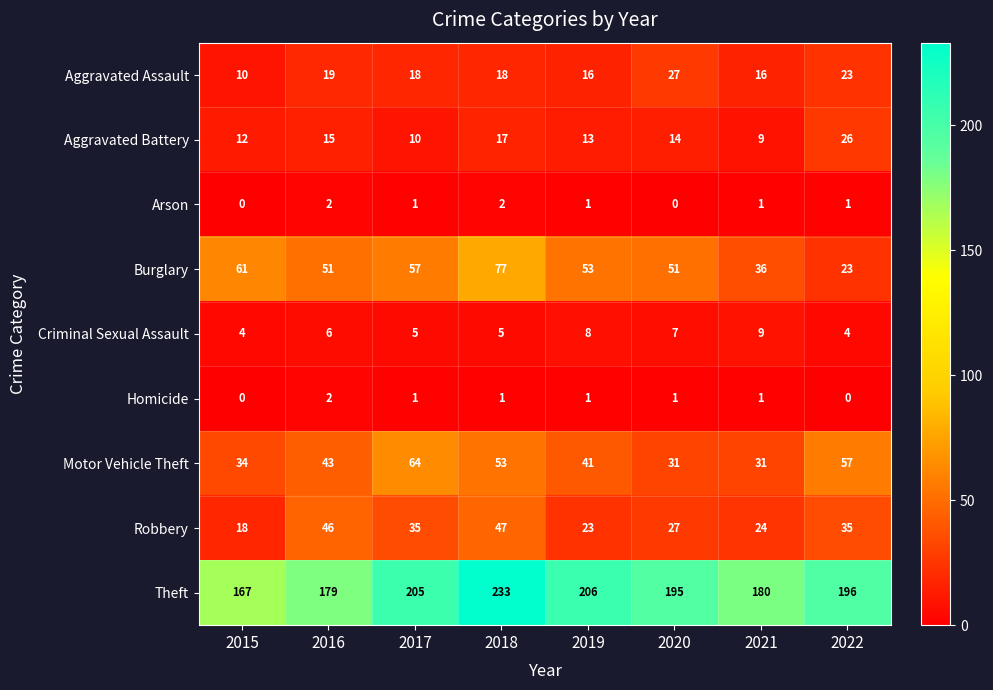

True or false: Criminal Sexual Assault has a value of 4 at 2015.

True